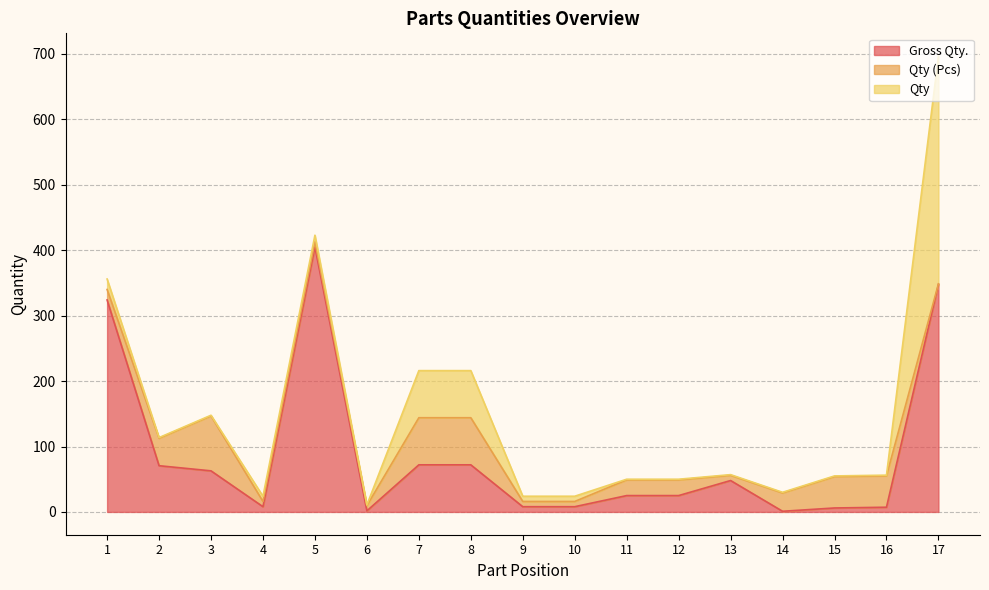

At which category does the chart reach its minimum across all series?

14